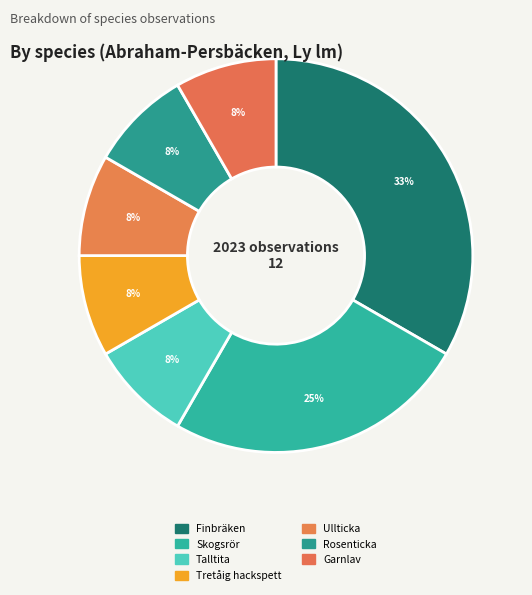

Which has a higher value, Skogsrör or Garnlav?

Skogsrör